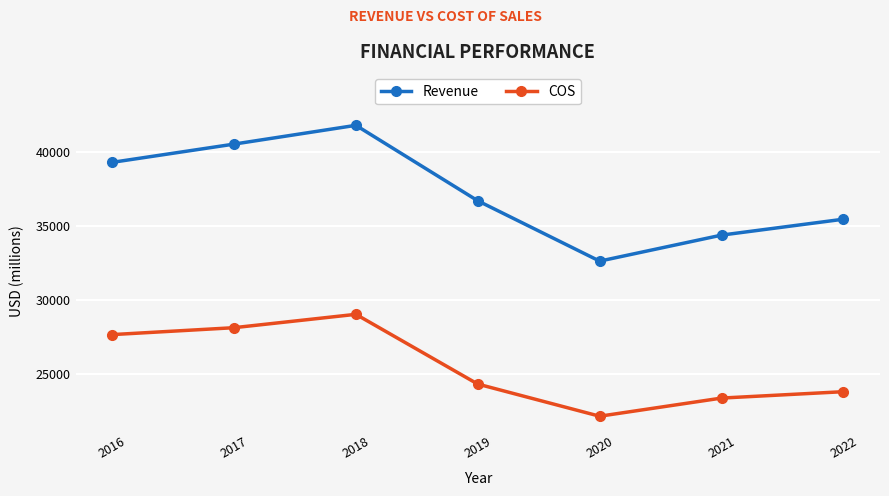

Reading left to right, list all the values displayed in this chart.

Revenue: 2016=39302	2017=40534	2018=41802	2019=36709	2020=32637	2021=34392	2022=35466
COS: 2016=27677	2017=28144	2018=29046	2019=24339	2020=22169	2021=23394	2022=23825